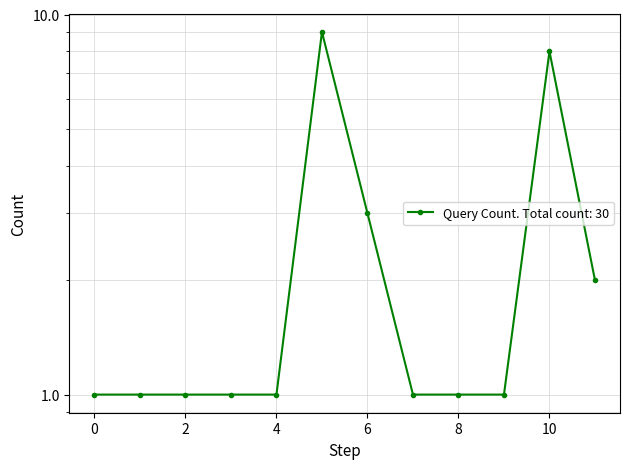

How many lines are shown in the chart?

1